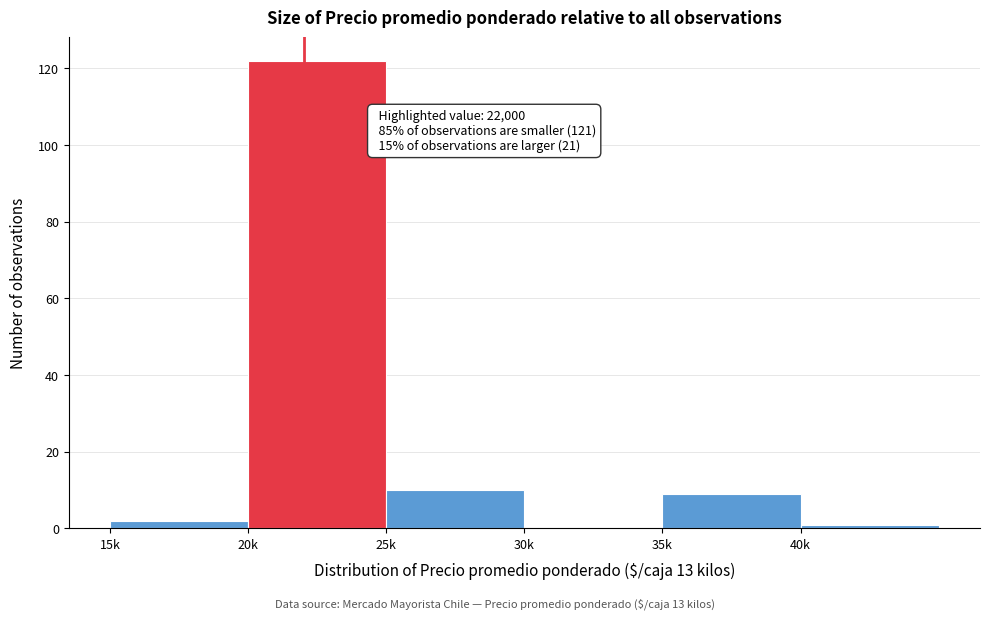

Reading left to right, transcribe all the data shown in this chart.

15k=2	20k=122	25k=10	30k=0	35k=9	40k=1